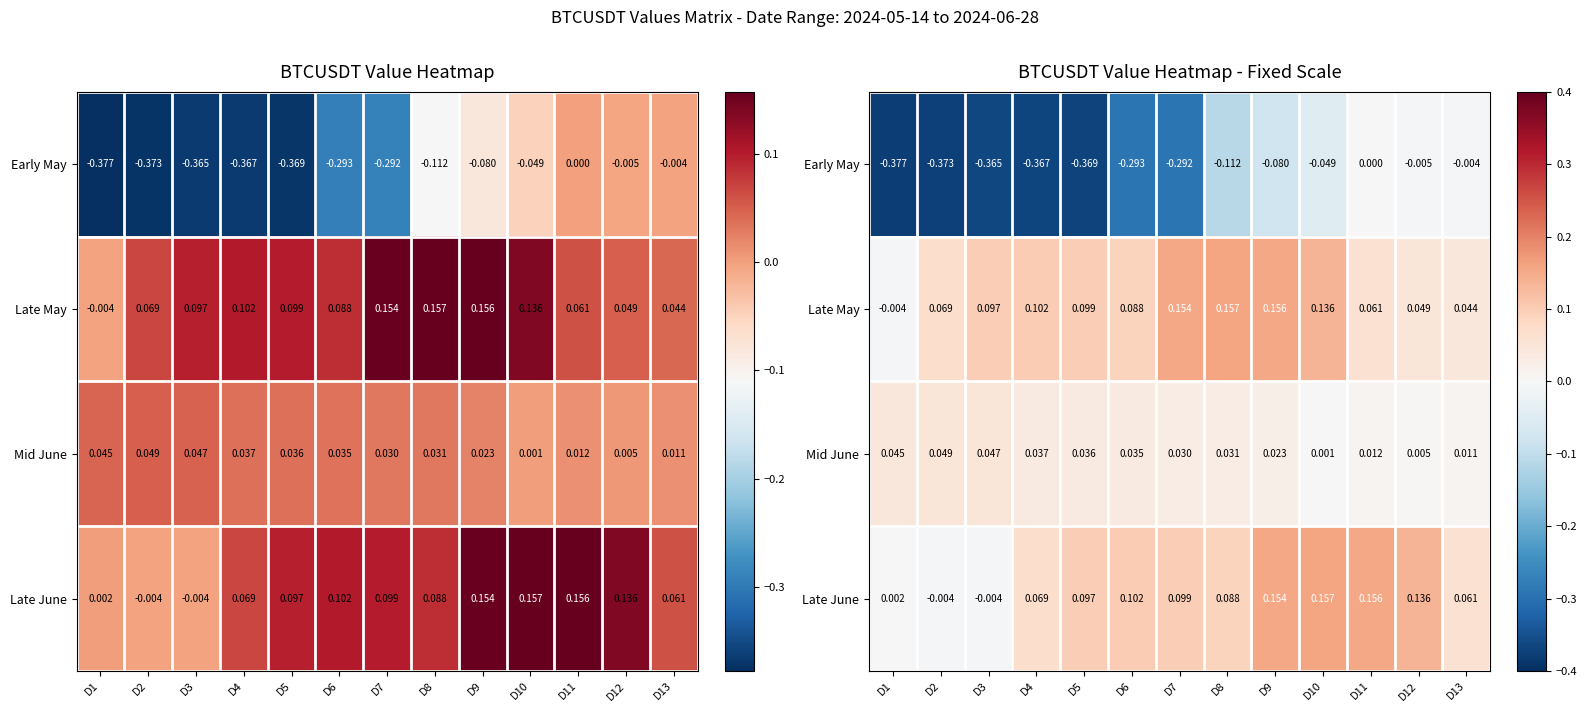

Which series changed the most between D6 and D10?

Early May